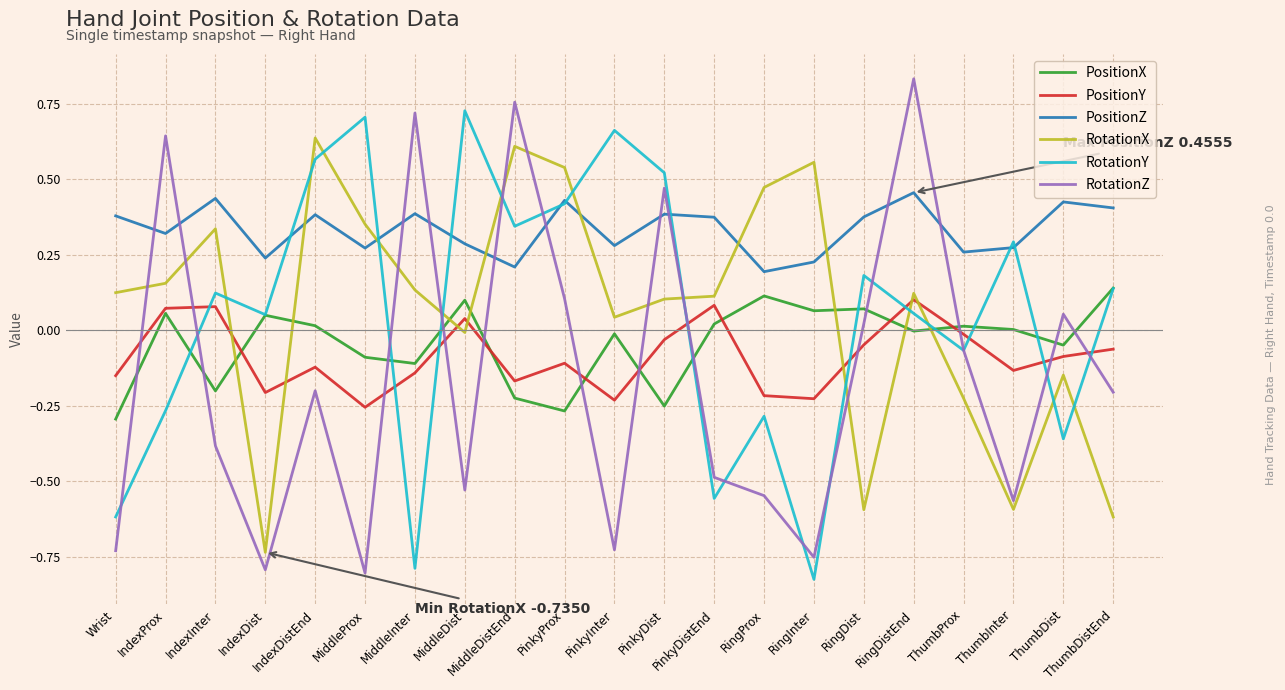

Is the value of PositionY at PinkyDist greater than the value of RotationX at IndexInter?

No